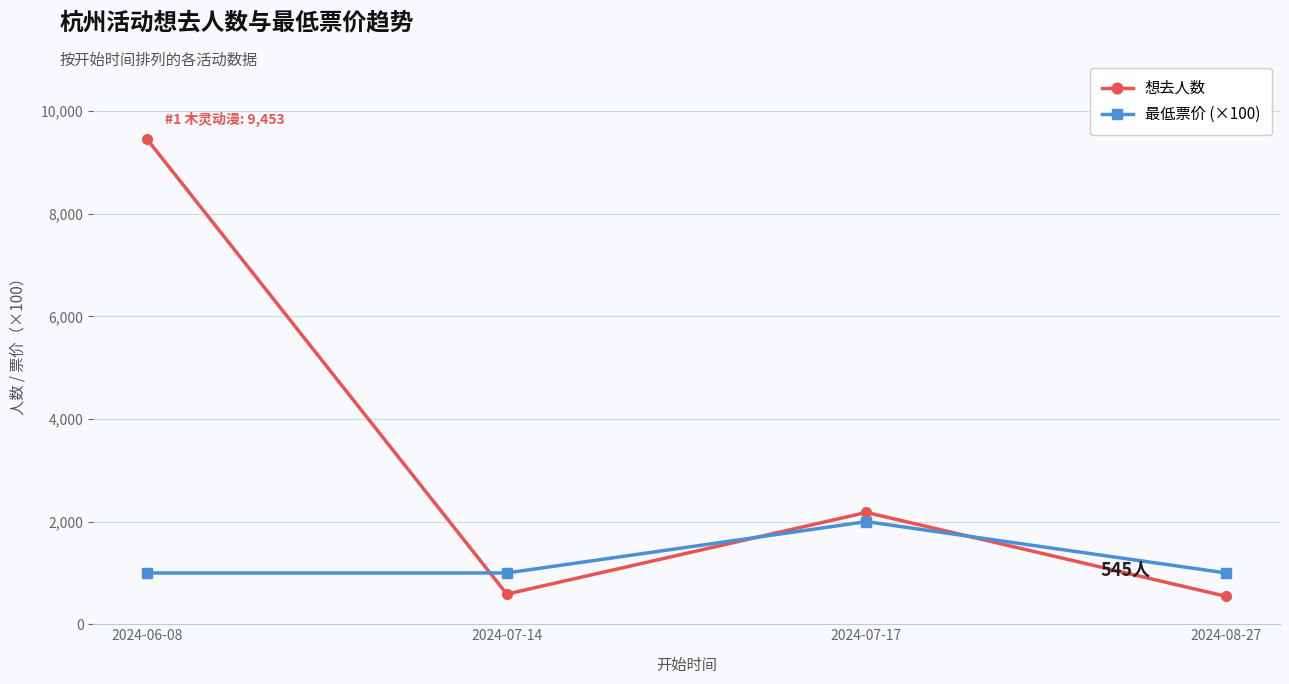

List the series in order of their overall mean, lowest first.

最低票价 (×100), 想去人数